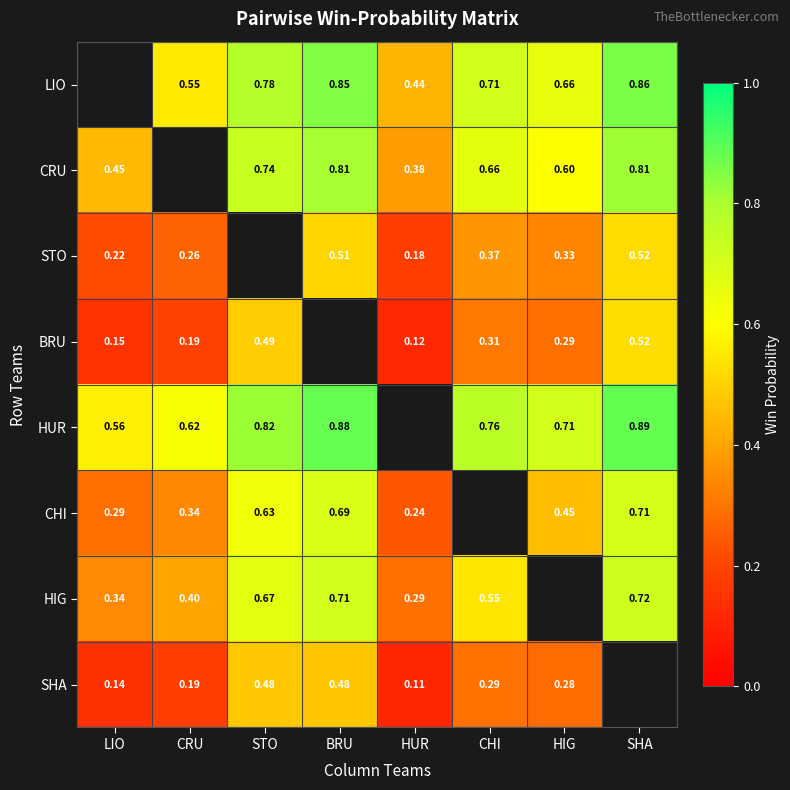

Is the value of SHA at HIG greater than the value of HUR at LIO?

No